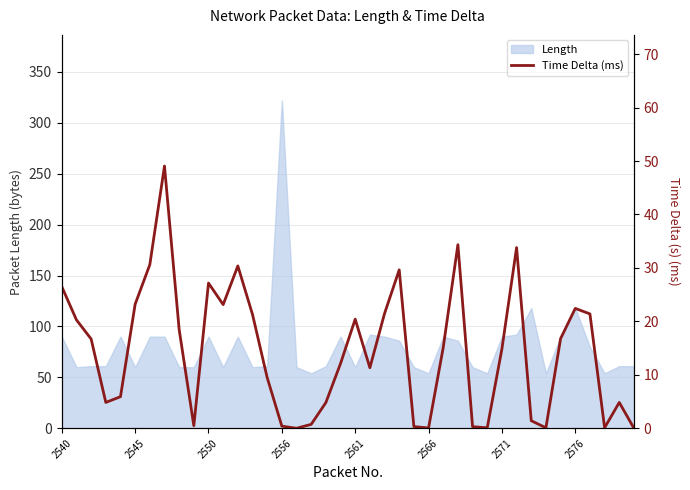

Which category has the highest value in the Length series?

2556